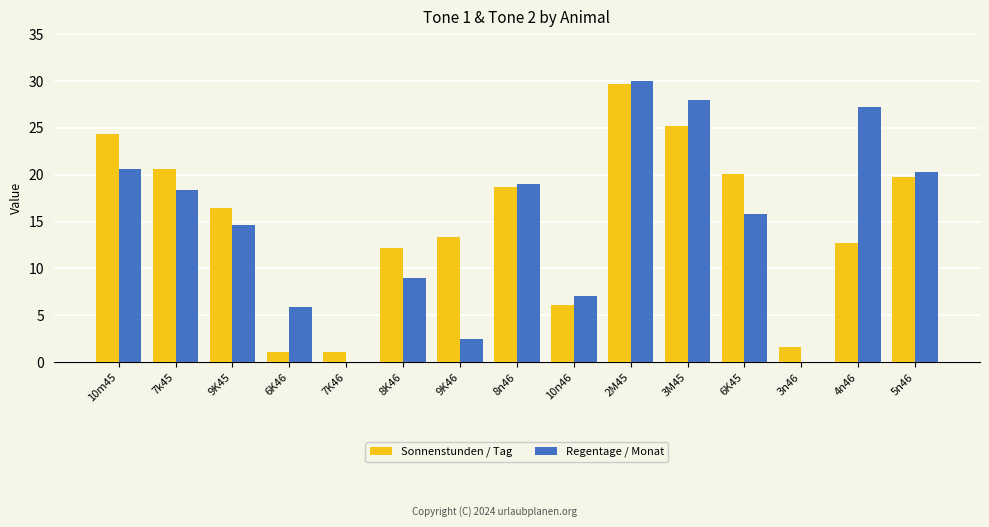

What is the greatest value displayed?

30.0